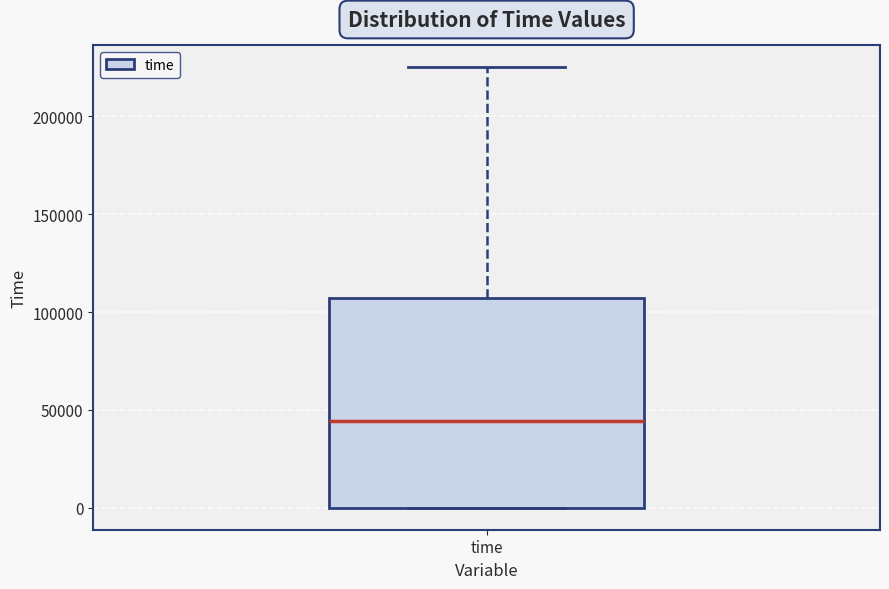

Transcribe this box plot: give where the median line is, the range the box spans, and where the two whiskers end, as read against the y-axis. The values are not printed on the chart, so give them approximately, as read against the axis.

median 45000, box 0 to 105000, whiskers 0 to 225000